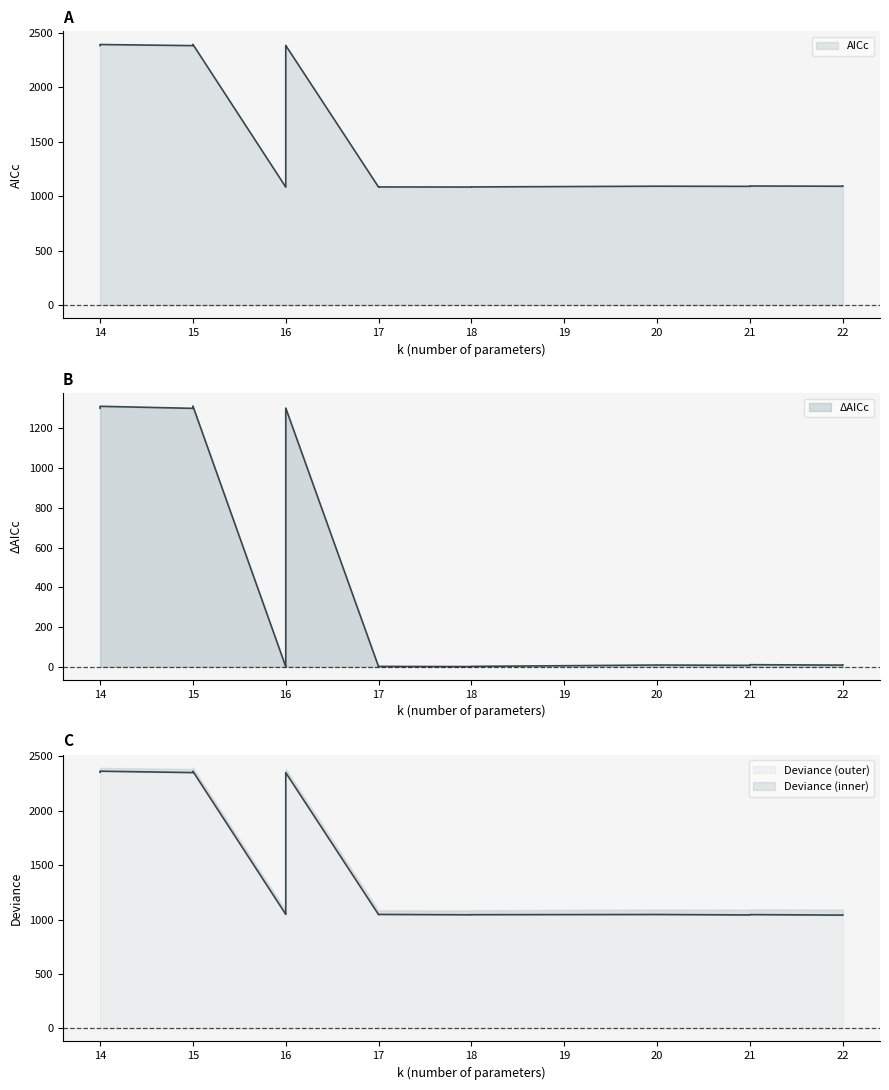

True or false: Delta_AICc and Deviance cross at least once.

False